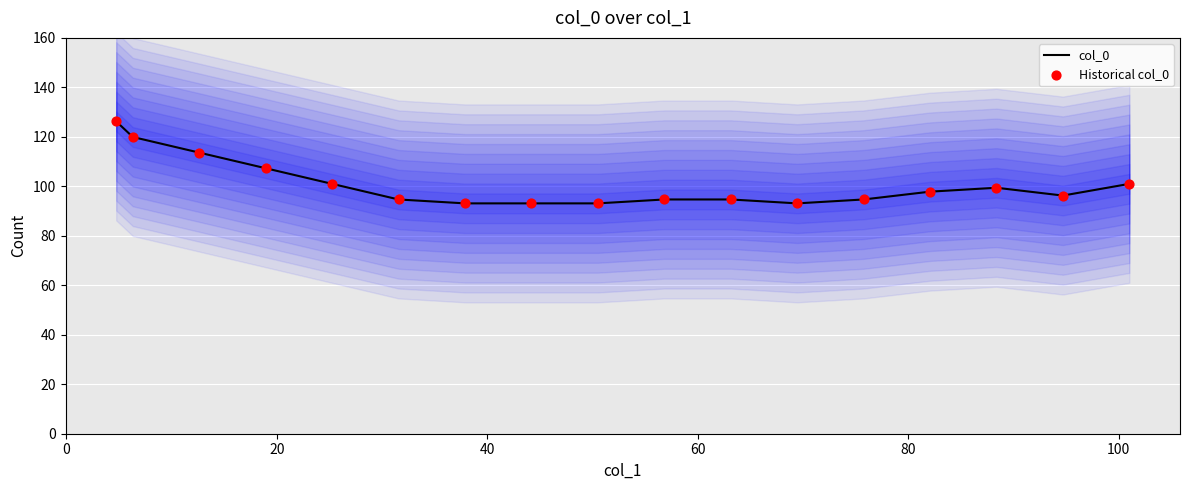

Which series reaches the minimum Y coordinate?

col_0